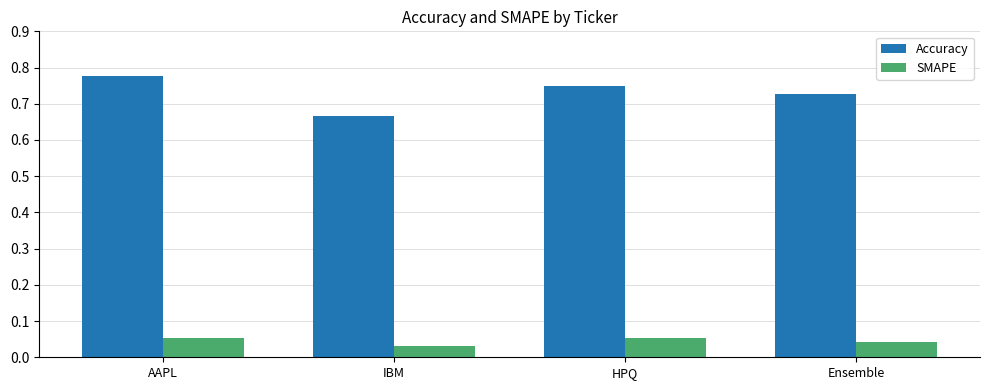

Is it true that SMAPE equals 0.0 at AAPL?

False